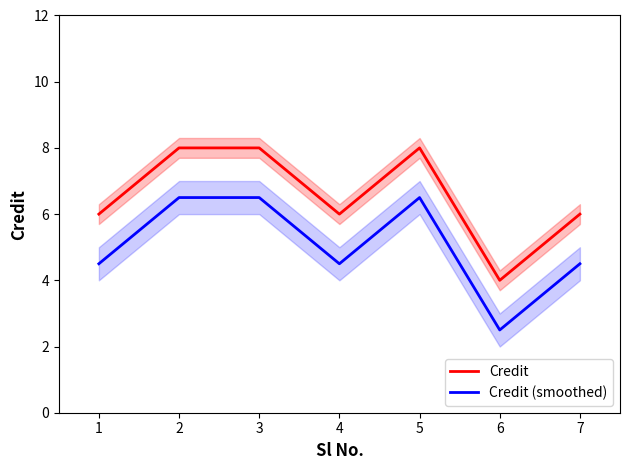

What is the average value of the Credit (smoothed) series?

5.1